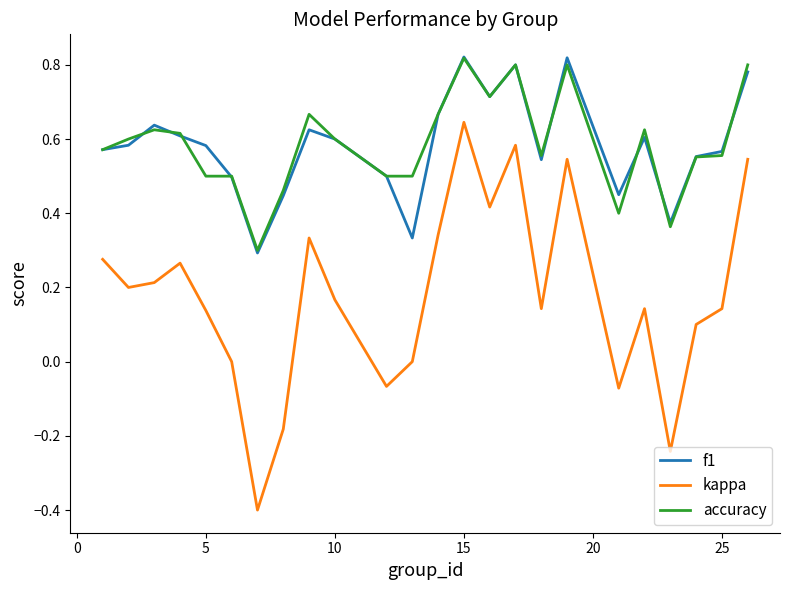

Which series has the widest spread of values?

kappa